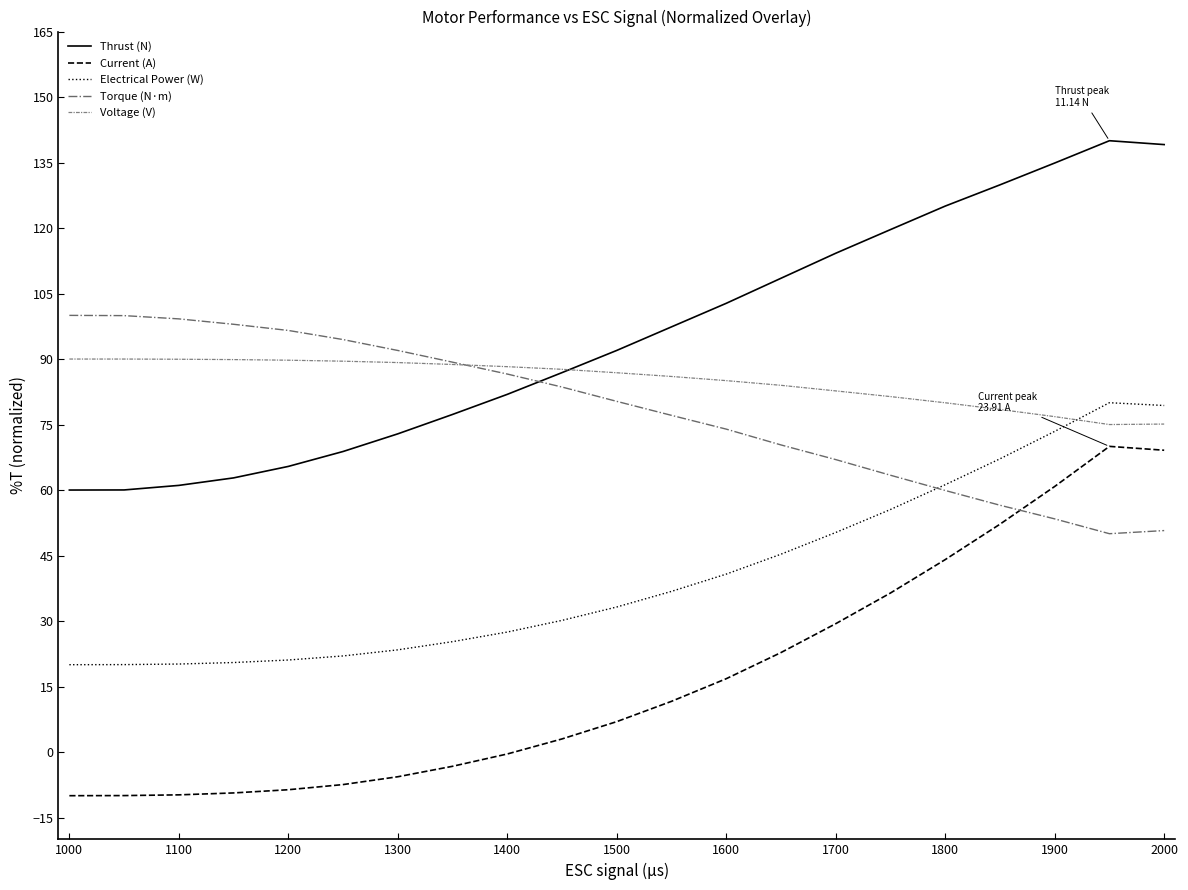

What is the minimum value for Thrust (N)?

60.0